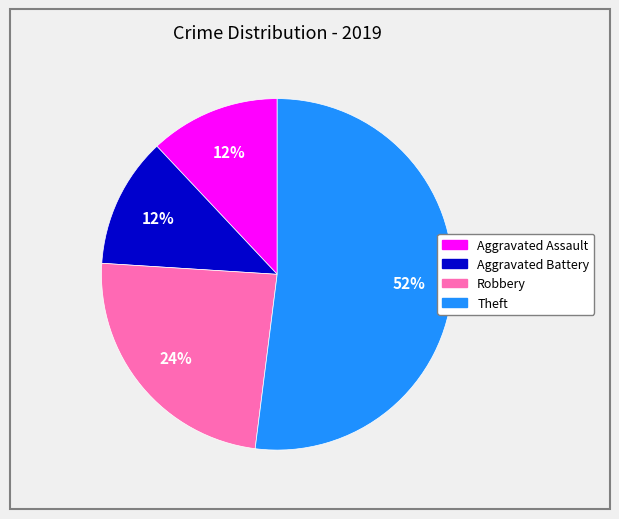

Combined, do Theft and Robbery account for over 50%?

Yes